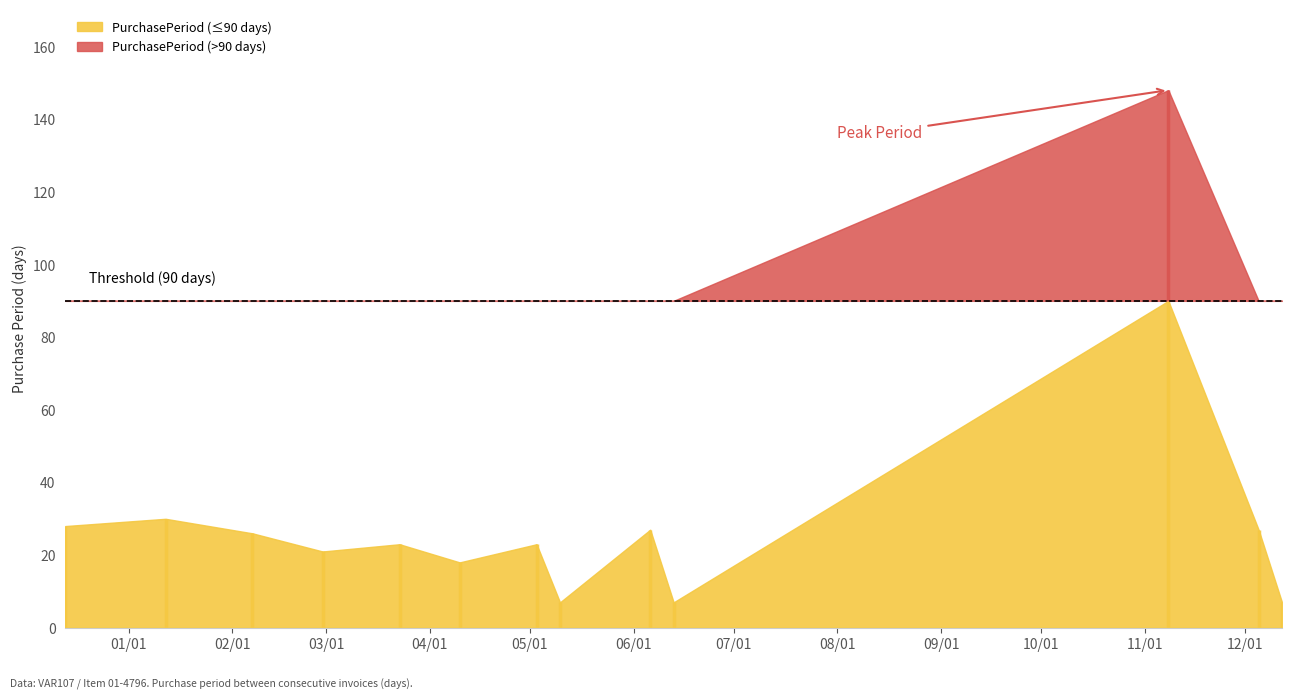

What is the value of the 3rd point from the left?

26